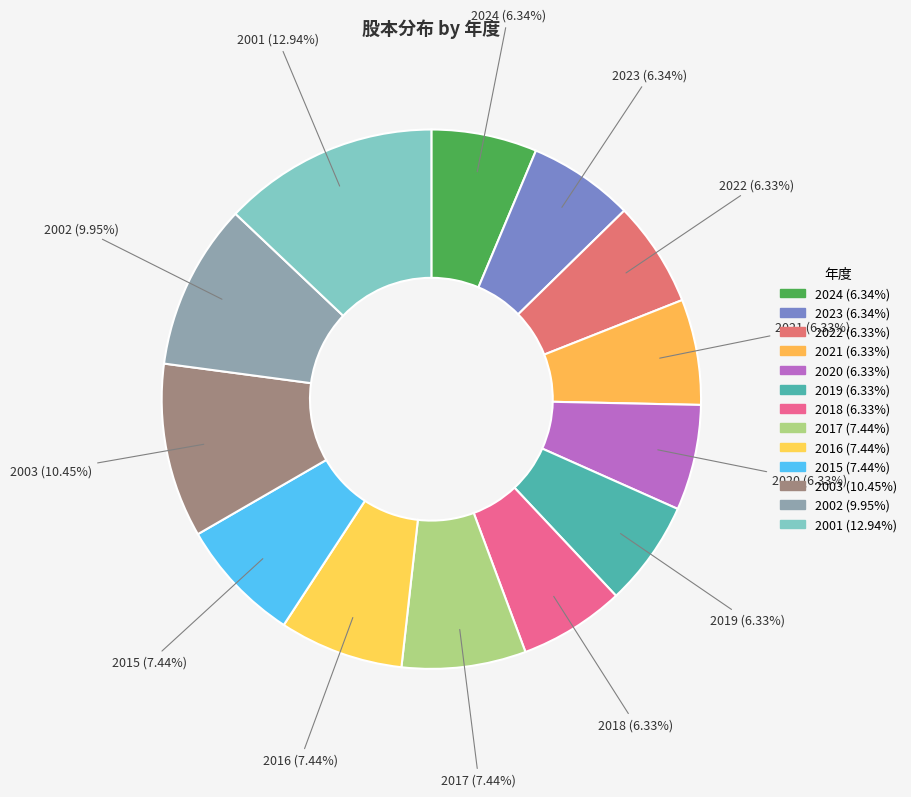

How many slices are in this pie chart?

13